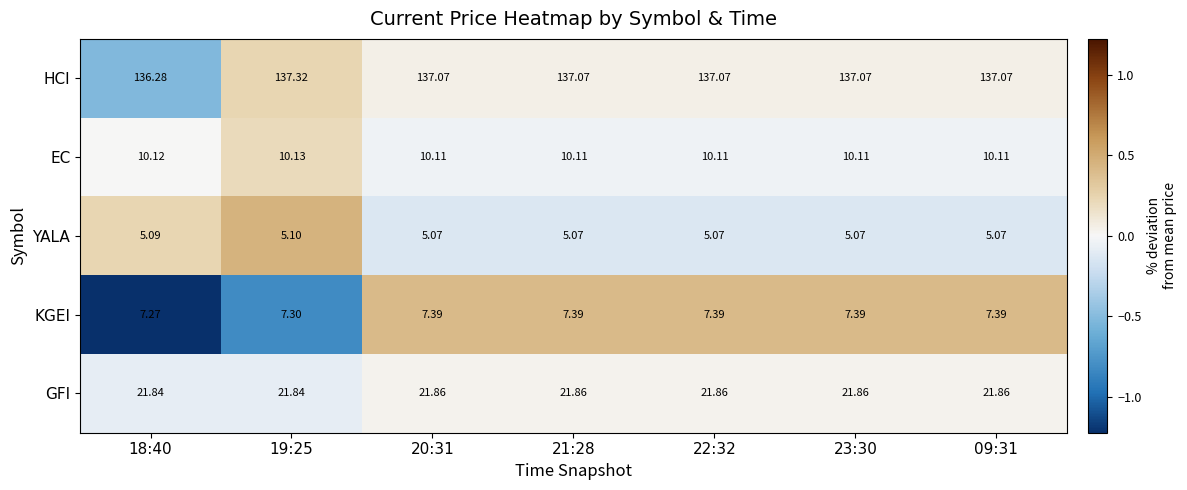

Between 19:25 and 22:32, which series saw the biggest shift?

HCI